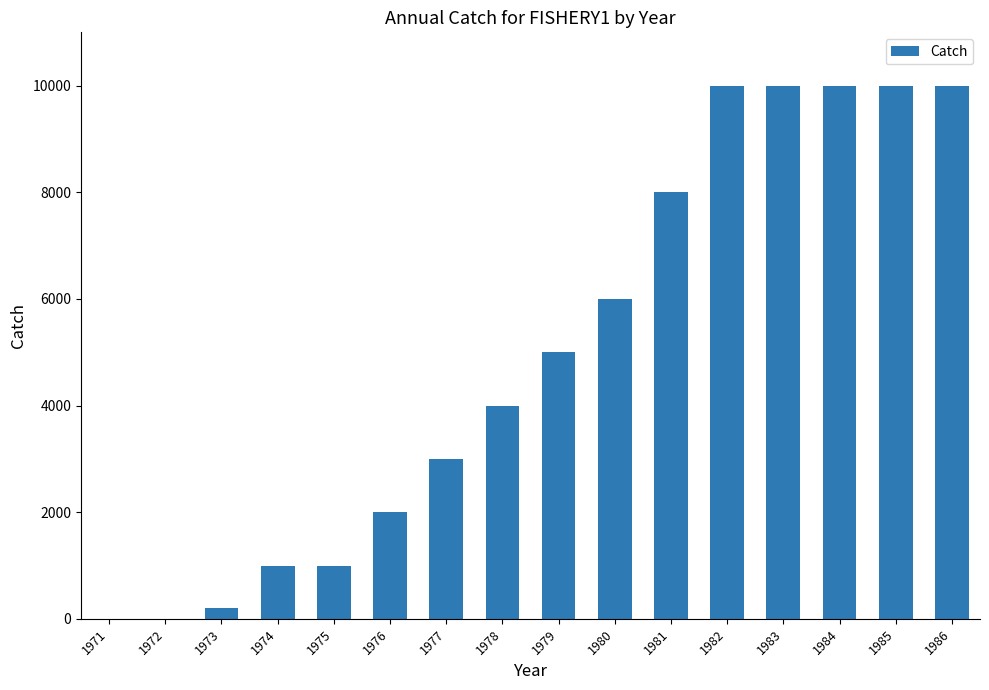

The chart shows a value of 200 at 1973. True or false?

True